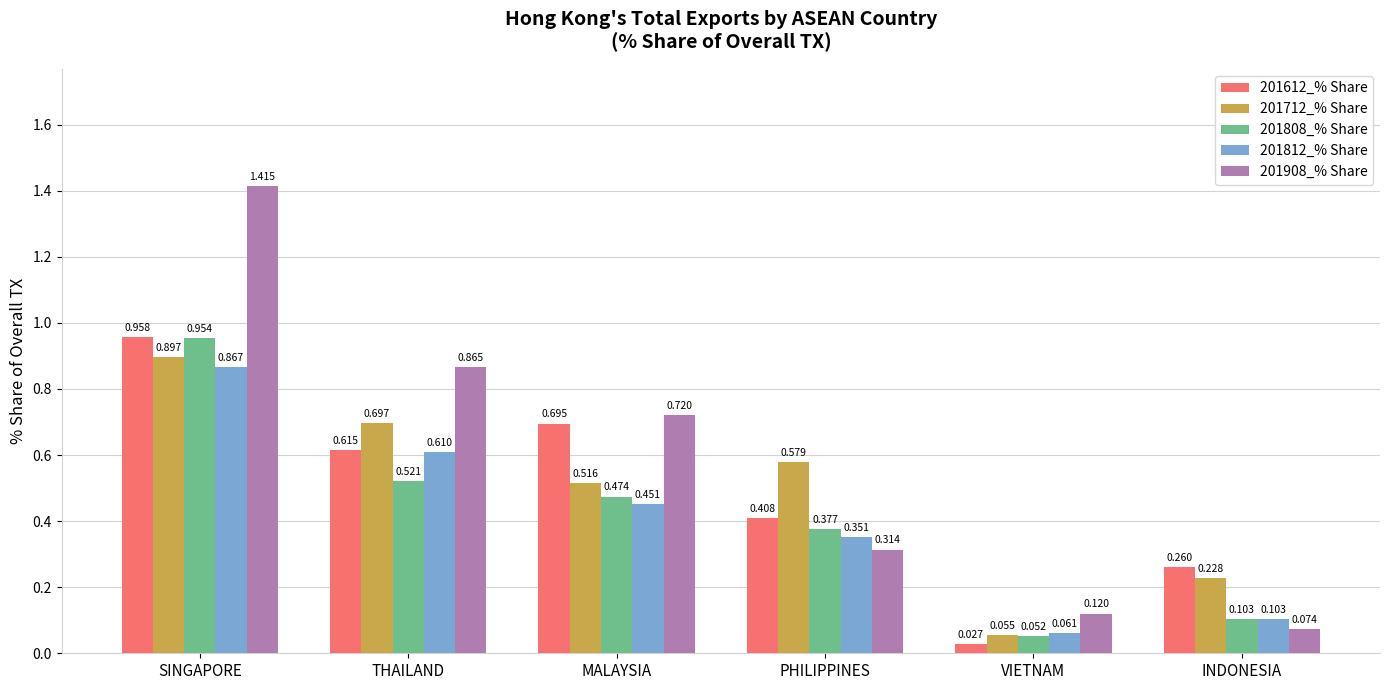

Is the value of 201612_% Share at THAILAND greater than the value of 201712_% Share at INDONESIA?

Yes